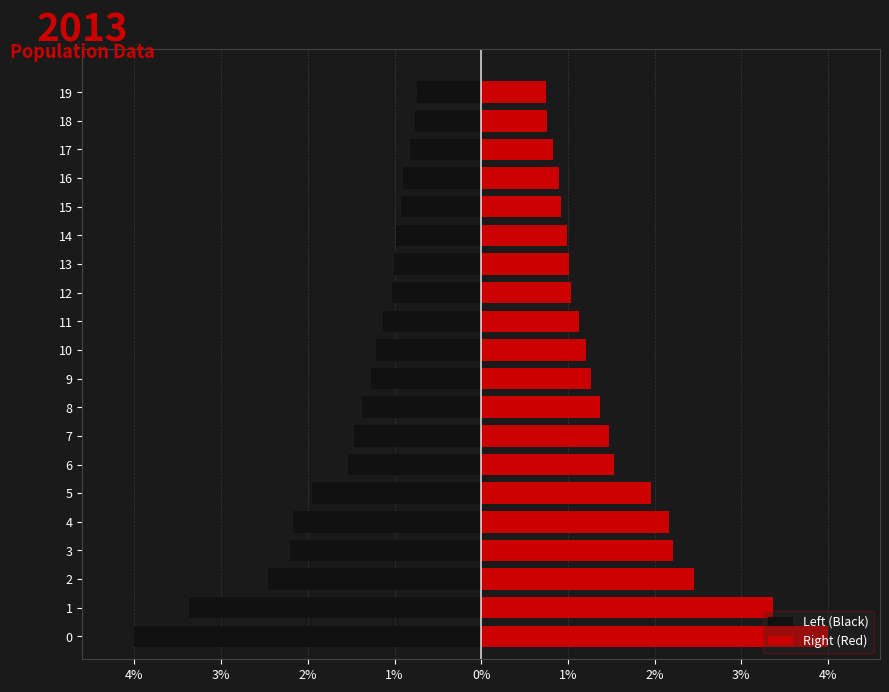

Reading left to right, list all the values displayed in this chart.

Left (Black): -4.0	-3.4	-2.5	-2.2	-2.2	-1.9	-1.5	-1.5	-1.4	-1.3	-1.2	-1.1	-1.0	-1.0	-1.0	-0.9	-0.9	-0.8	-0.8	-0.7
Right (Red): 4.0	3.4	2.5	2.2	2.2	1.9	1.5	1.5	1.4	1.3	1.2	1.1	1.0	1.0	1.0	0.9	0.9	0.8	0.8	0.7